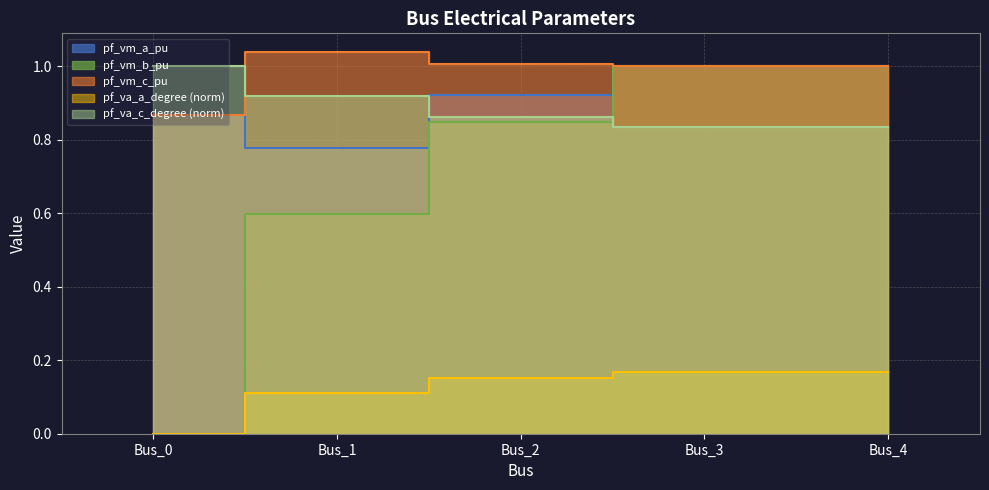

Does the chart display data point markers on the line(s)?

No